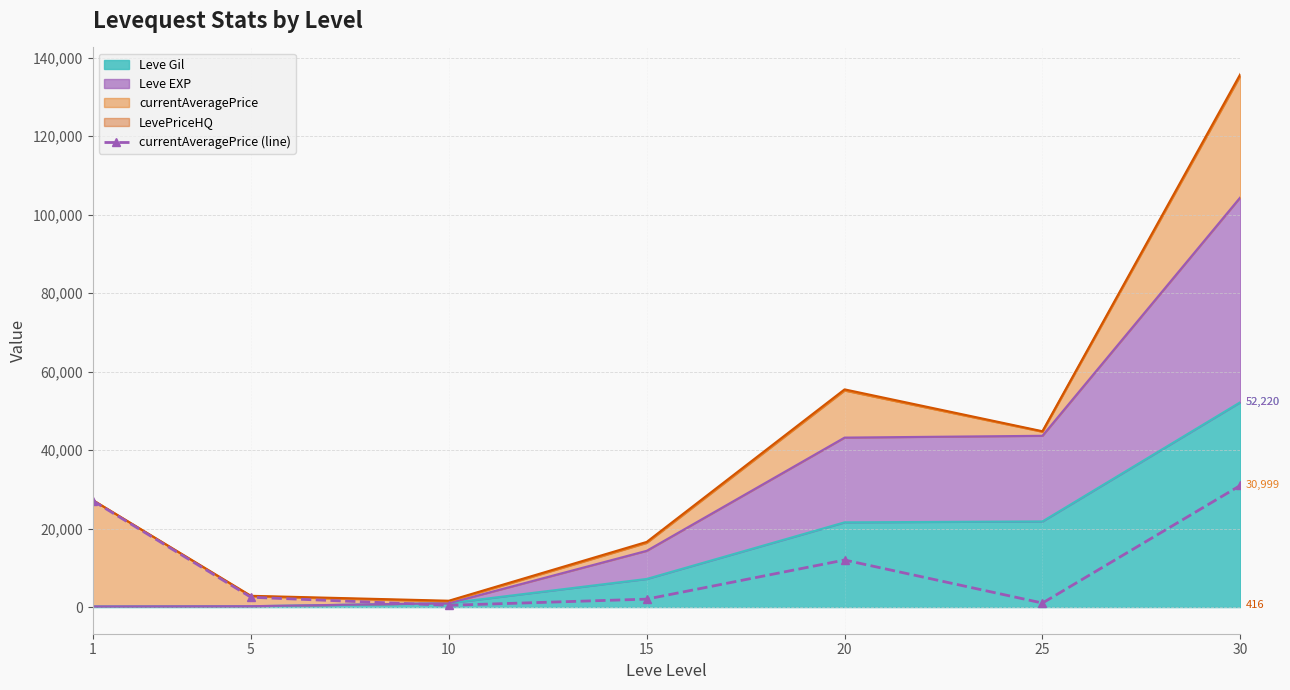

Where is the first local minimum?

10